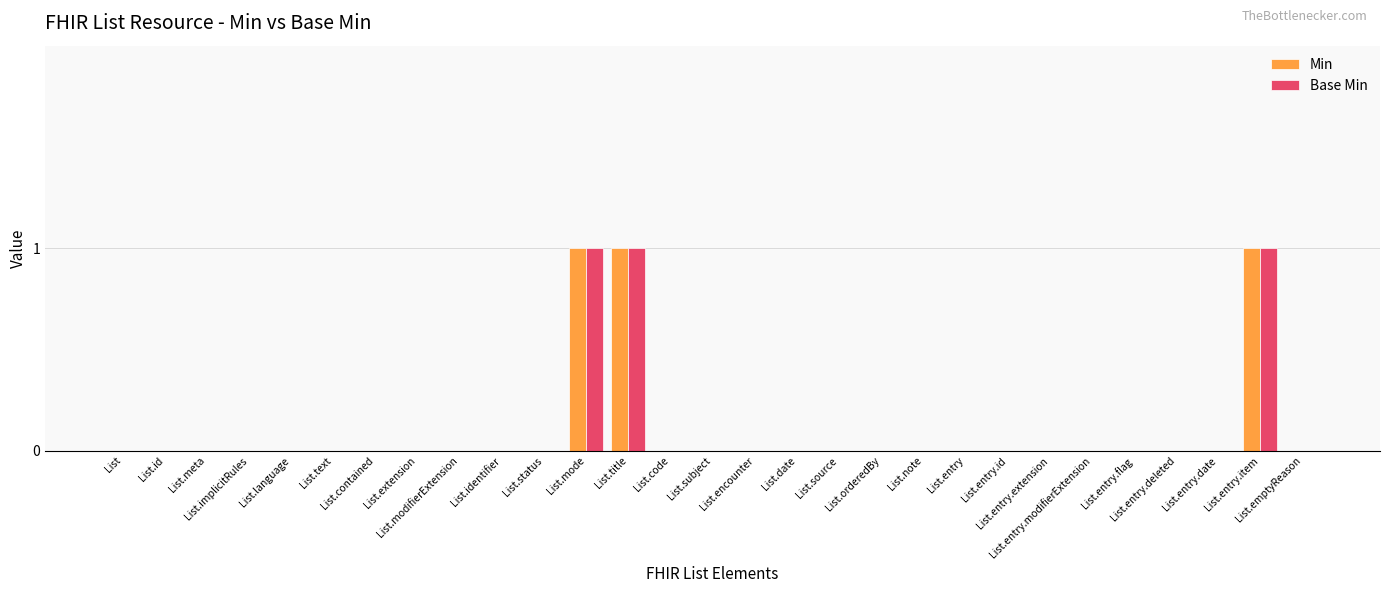

Are the bars grouped side by side (vs. stacked)?

Yes